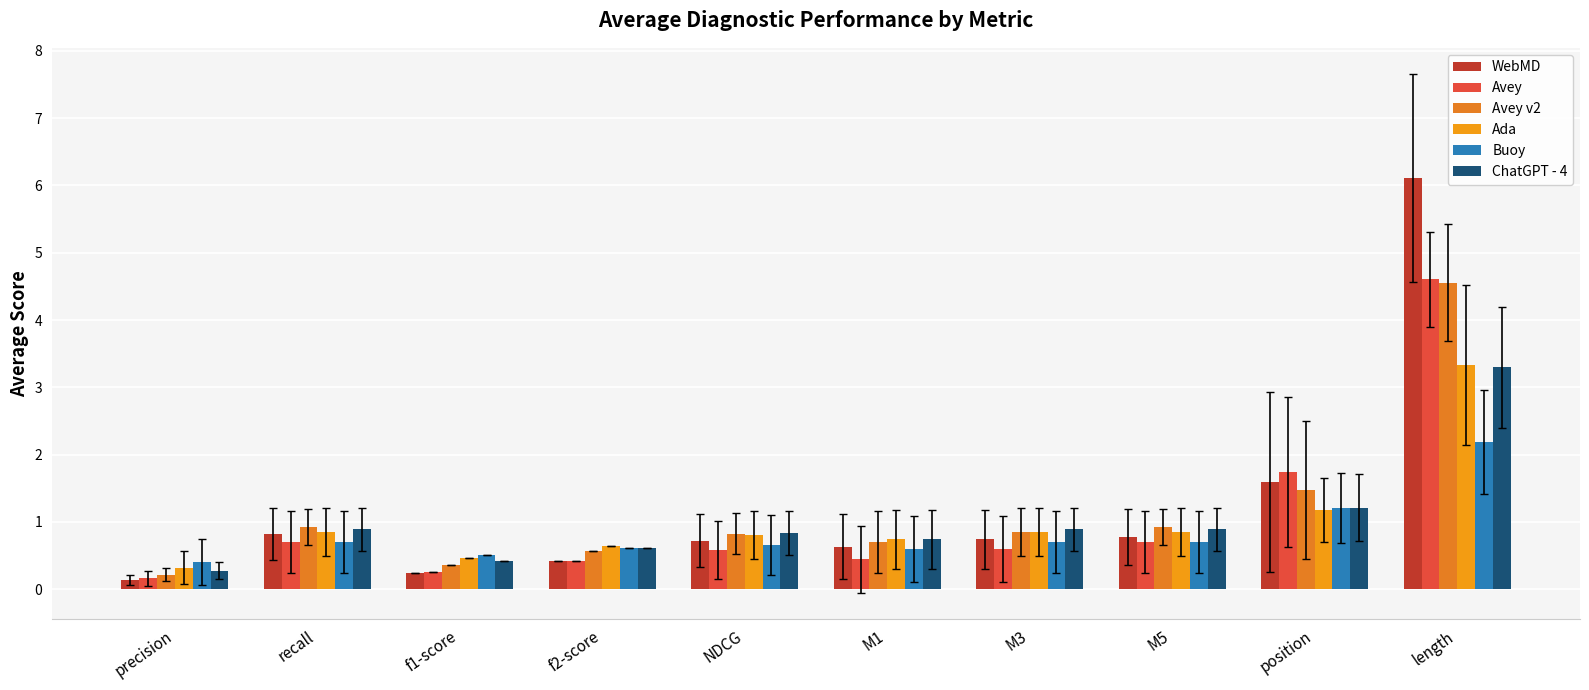

Read the WebMD value at f1-score.

0.2